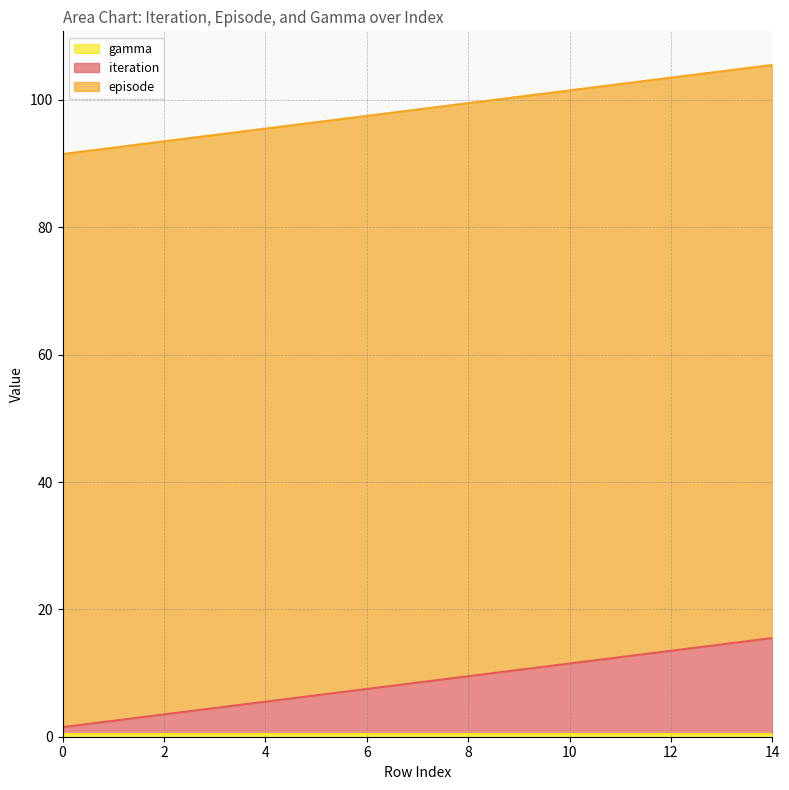

How many lines are shown in the chart?

3